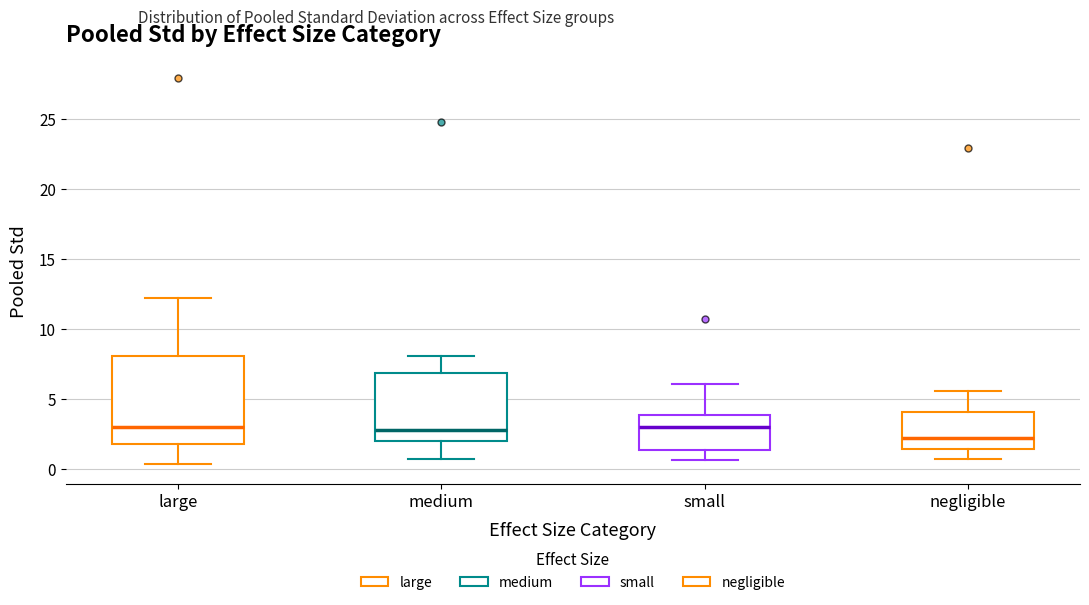

Which box has the lowest median line?

negligible